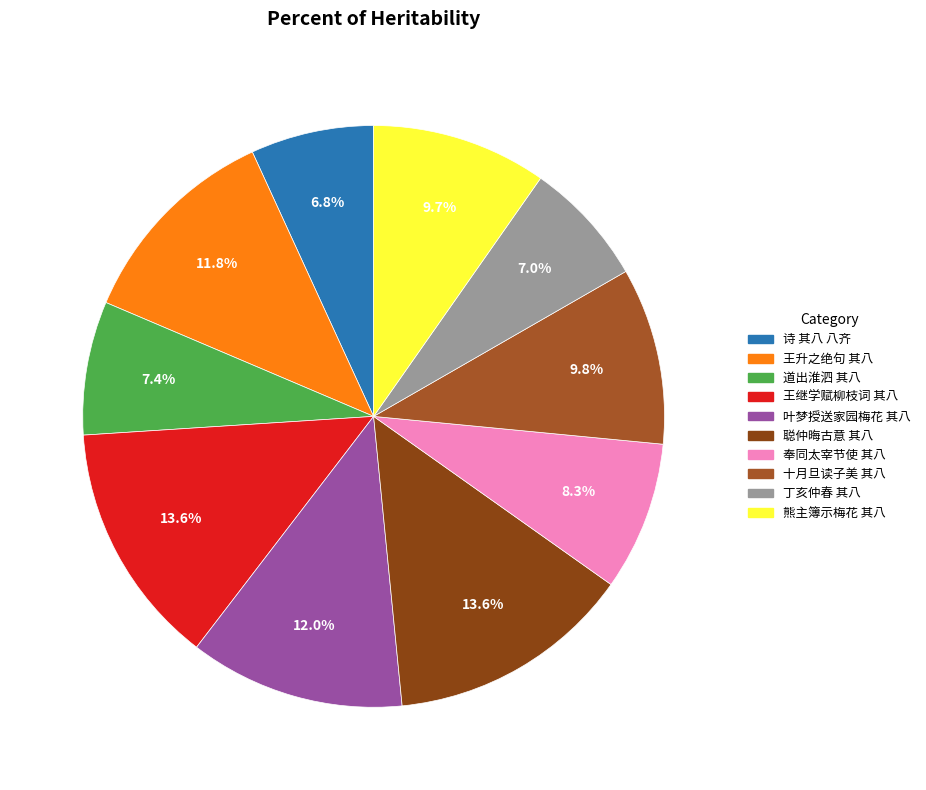

What is the largest slice in the pie chart?

聪仲晦古意廿一首爱而和之仍次其韵 其八